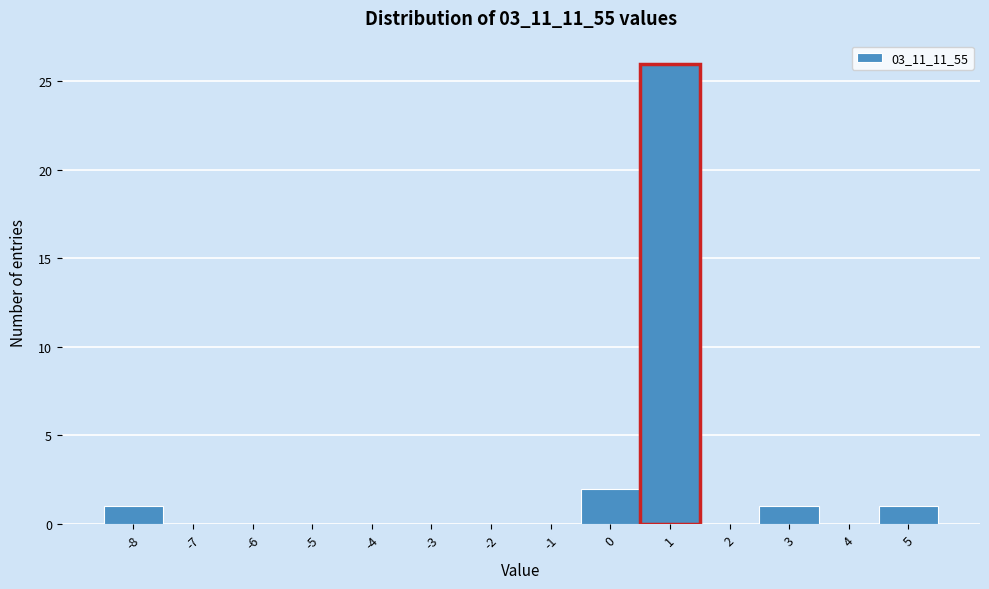

How tall is the bar that spans 0.5 to 1.5 on the x-axis? The values are not printed on the chart, so give them approximately, as read against the axis.

26